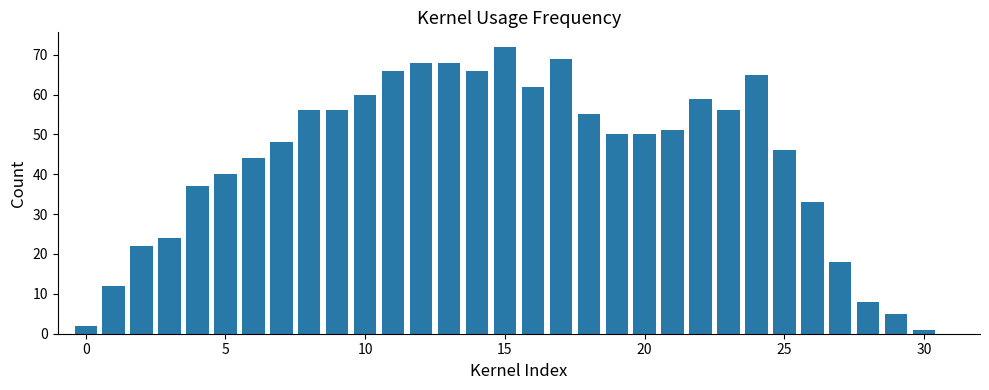

What is the sum of all values?

1369